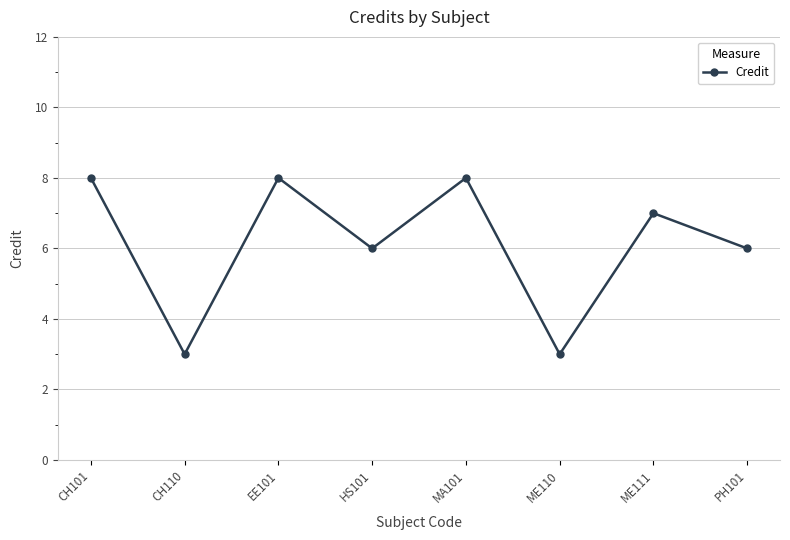

Where is the first local maximum?

EE101